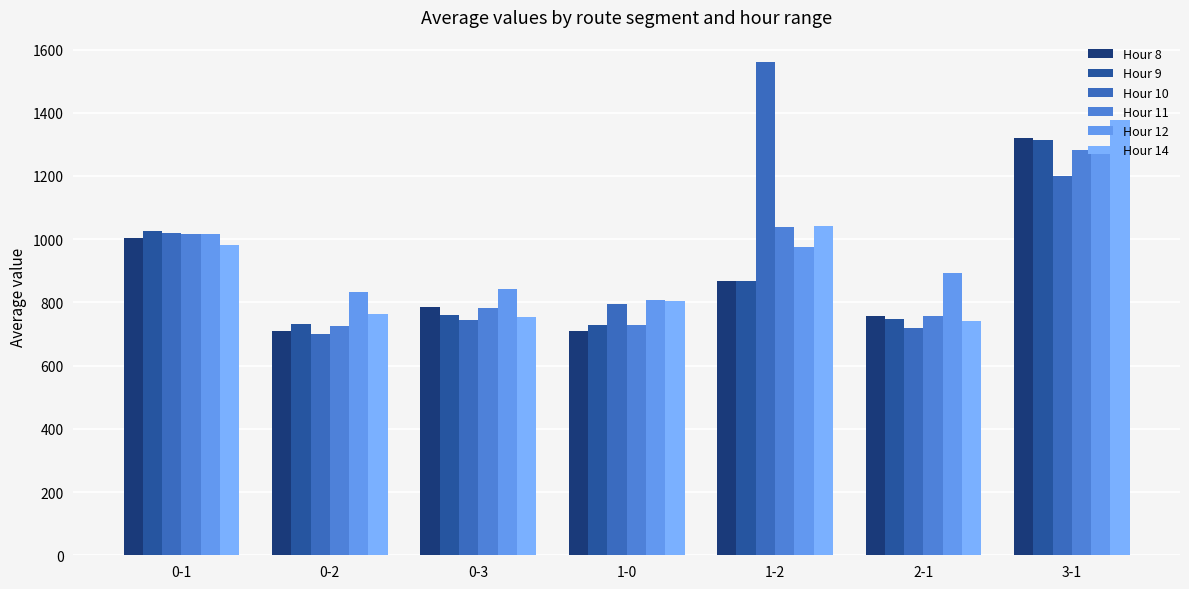

Reading left to right, transcribe all the data shown in this chart.

Hour 8: 1002.2	710.5	786.6	709.7	869.3	757.4	1320.5
Hour 9: 1025.4	730.4	760.2	729.1	868.4	746.1	1313.0
Hour 10: 1020.2	699.6	742.9	795.2	1561.9	720.1	1198.8
Hour 11: 1015.3	724.1	783.0	727.1	1037.2	756.9	1283.5
Hour 12: 1017.1	831.8	843.7	809.1	974.5	894.3	1268.2
Hour 14: 982.1	764.7	754.9	803.0	1040.3	741.8	1377.2